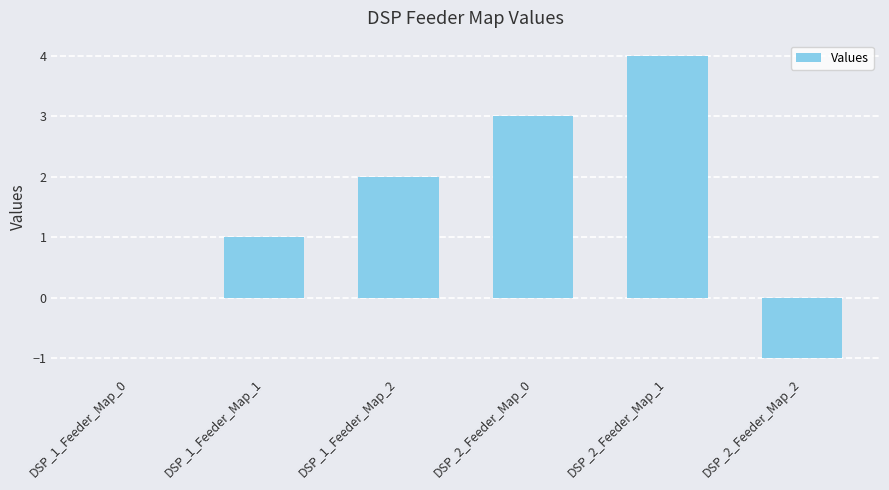

Reading right to left, list all the values displayed in this chart.

-1	4	3	2	1	0